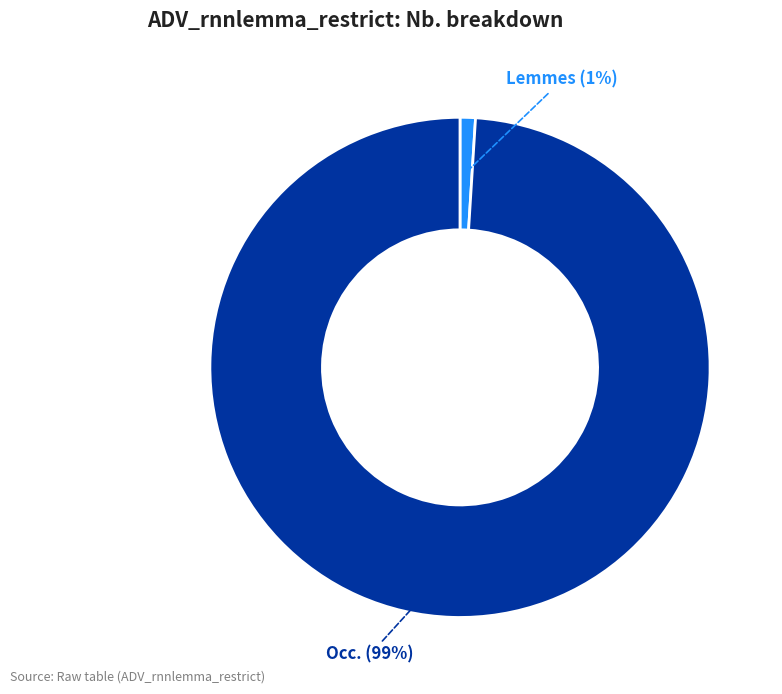

Is it true that Occ. is 99% of the pie?

True